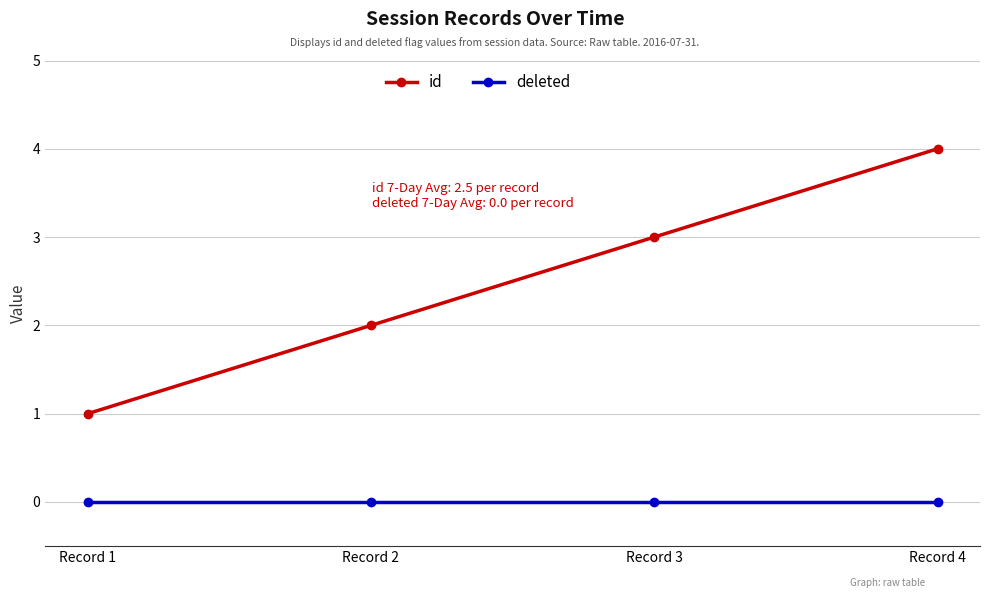

What is the value of the id point at the 2nd from the left?

2